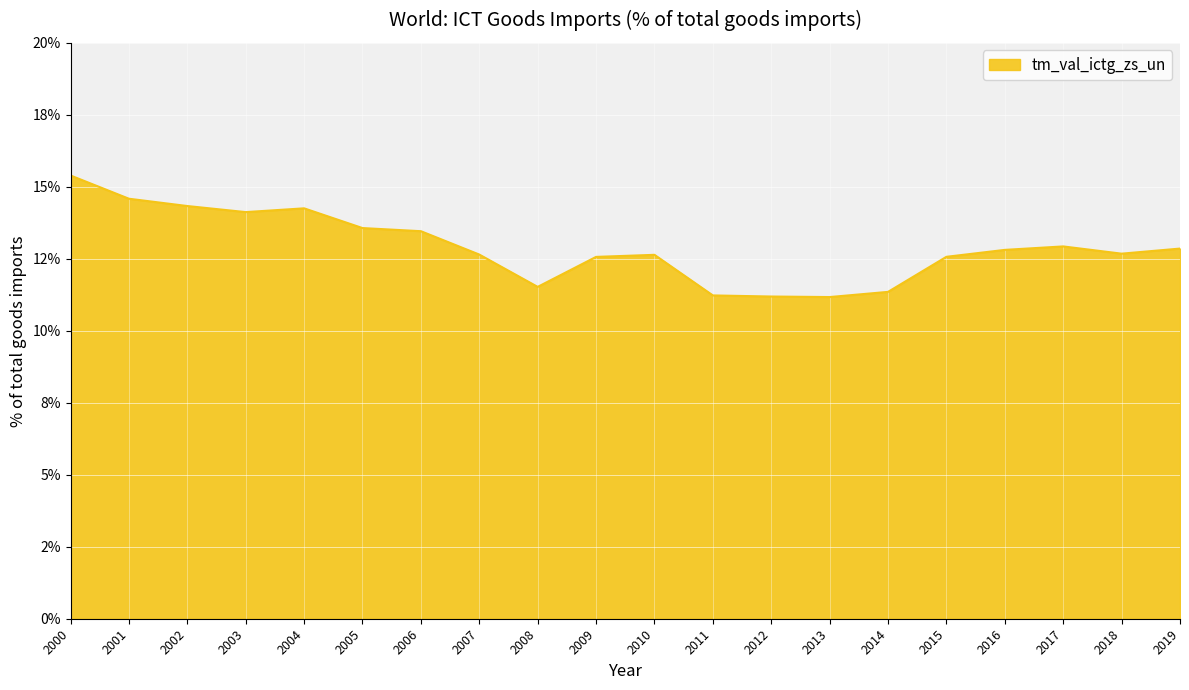

Where does the data first go above 12?

2000